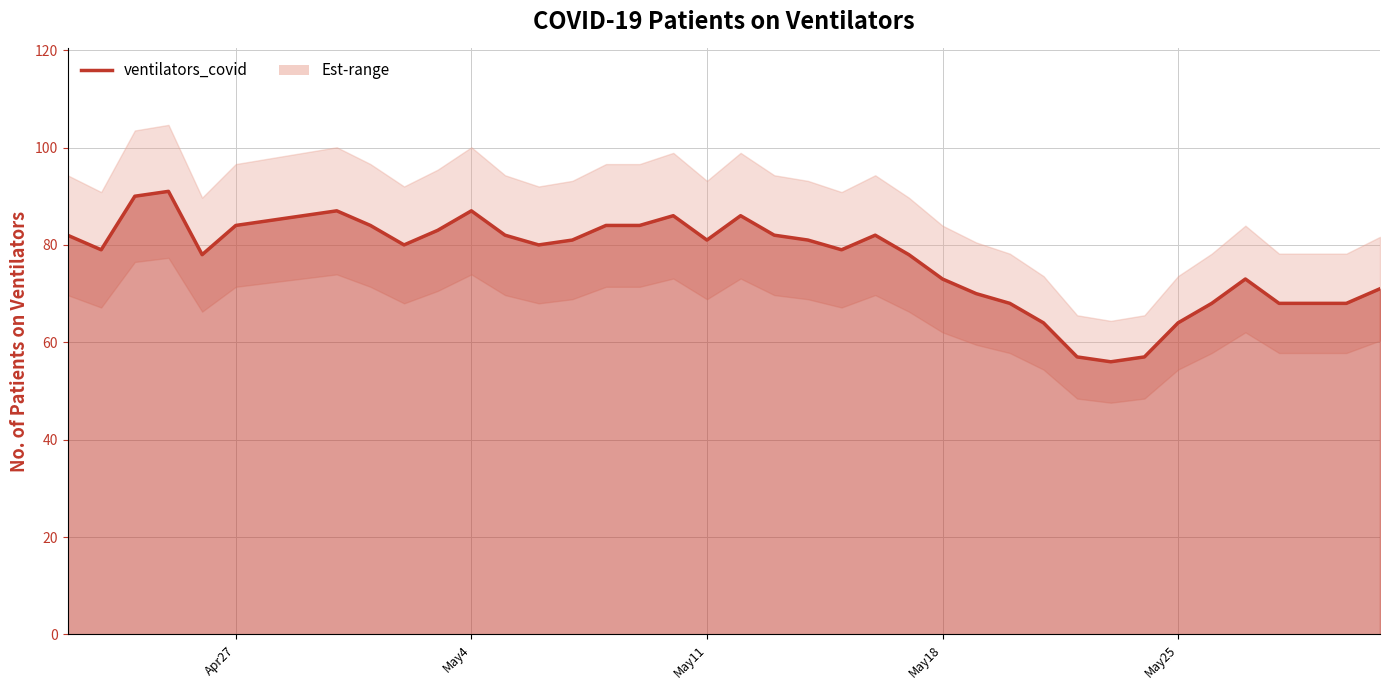

How many lines are shown in the chart?

1